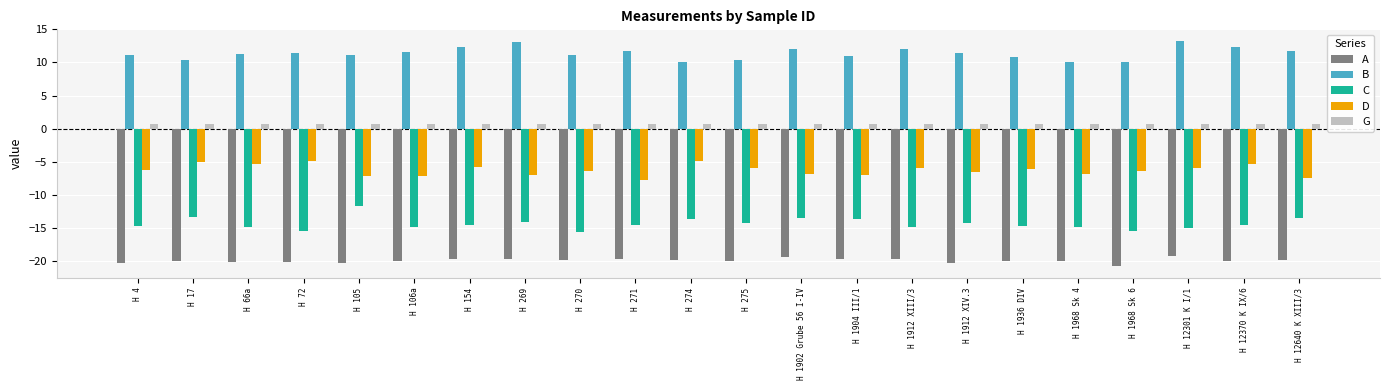

Which series has the largest total across all categories?

B